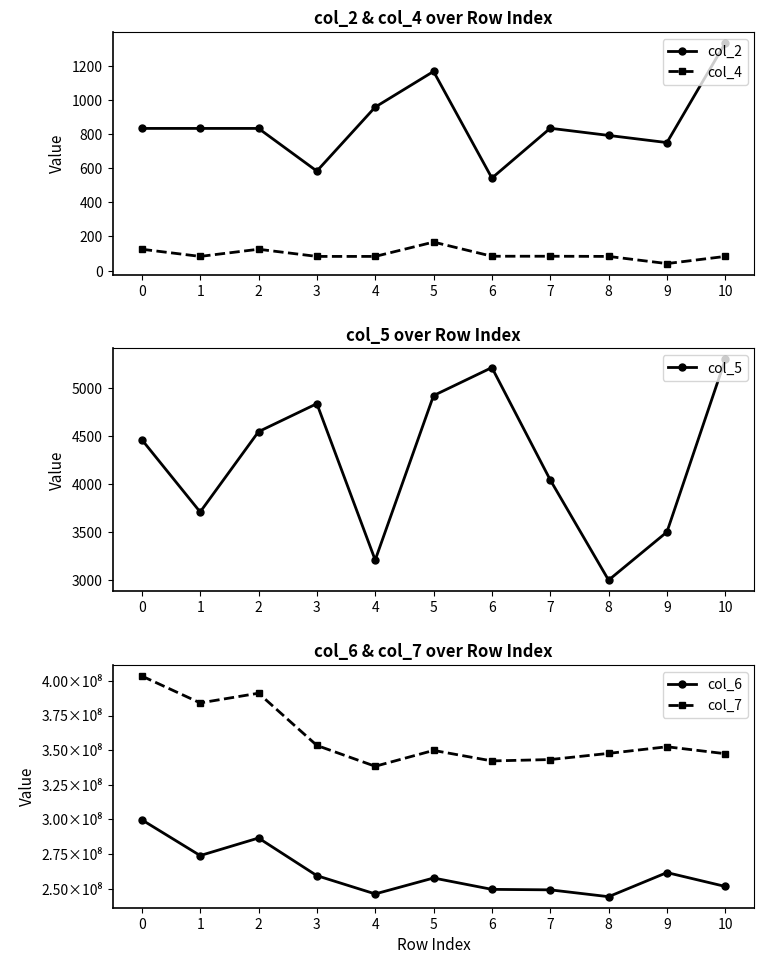

How many values in the col_7 series exceed 349800958?

5